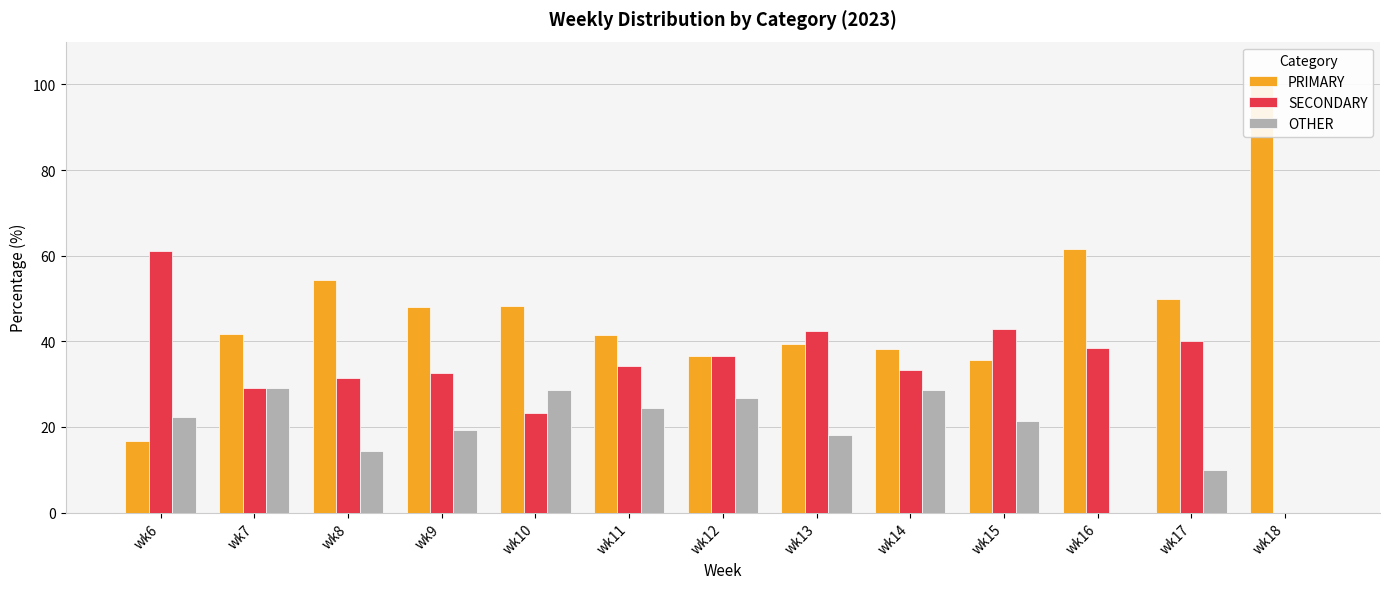

What is the total value across all series at wk13?

100.0